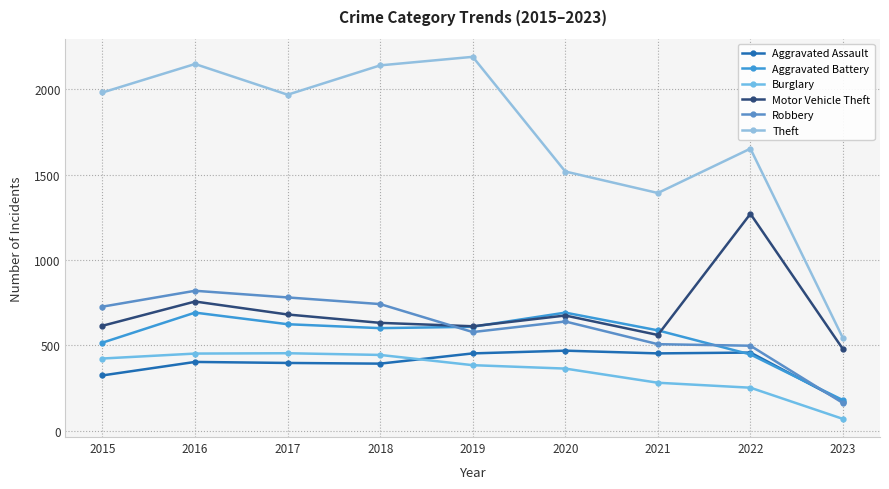

Where does the Aggravated Assault series first go above 402?

2019